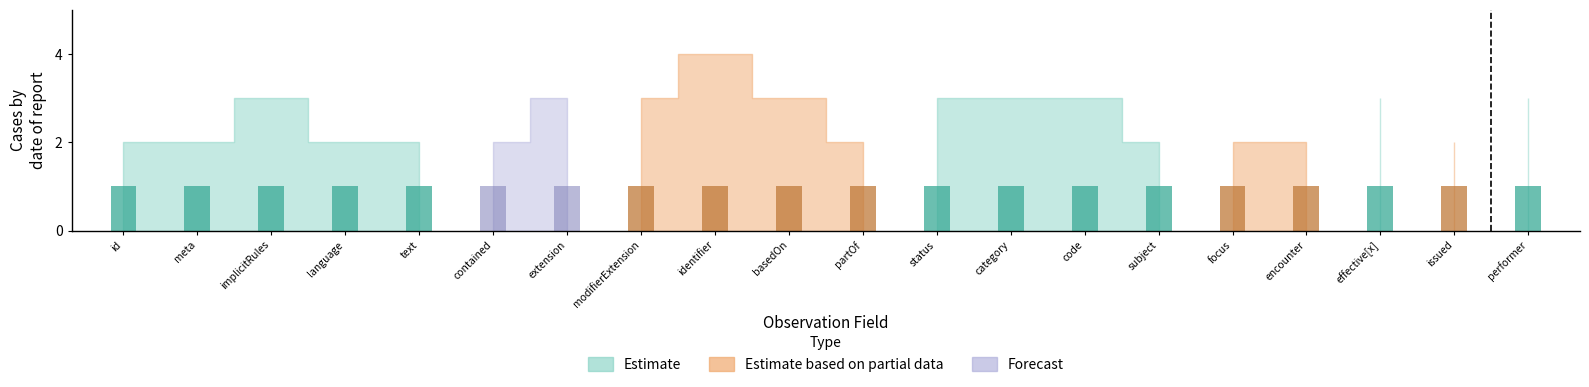

What is the total value across all series at Observation.performer?

1